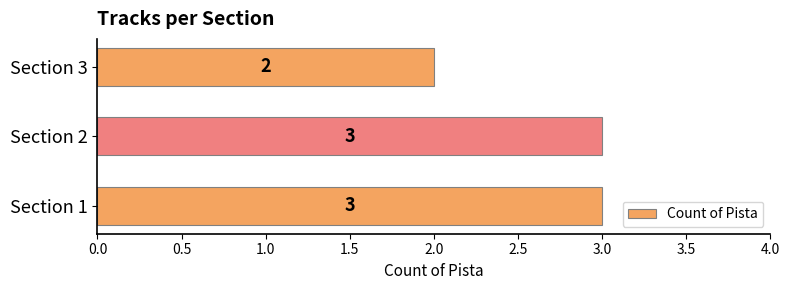

The chart shows a value of 5 at Section 1. True or false?

False